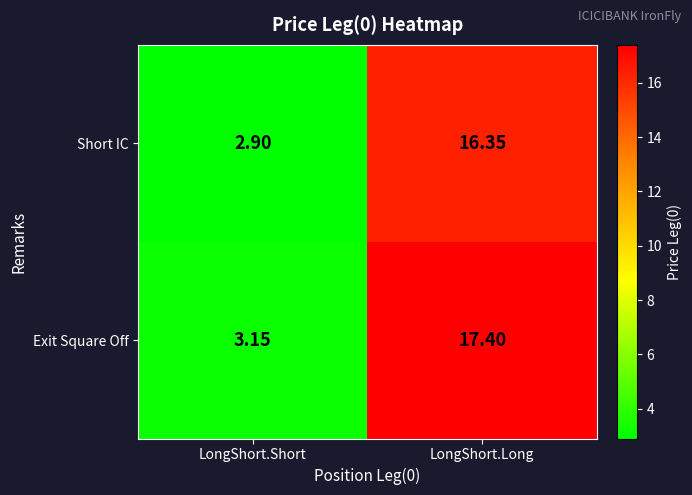

Rank the series by their maximum value, from highest to lowest.

Exit Square Off, Short IC